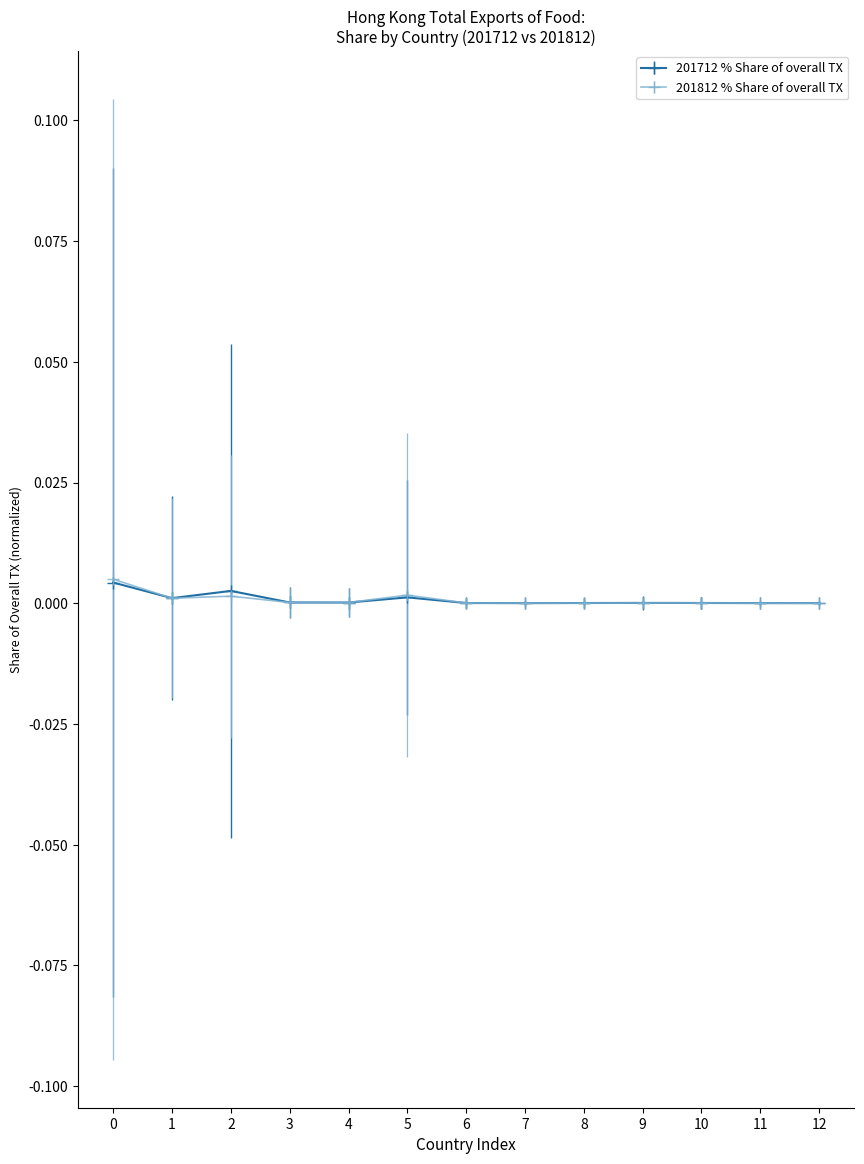

True or false: 201812 % Share of overall TX has a value of 0.0 at 0.

True